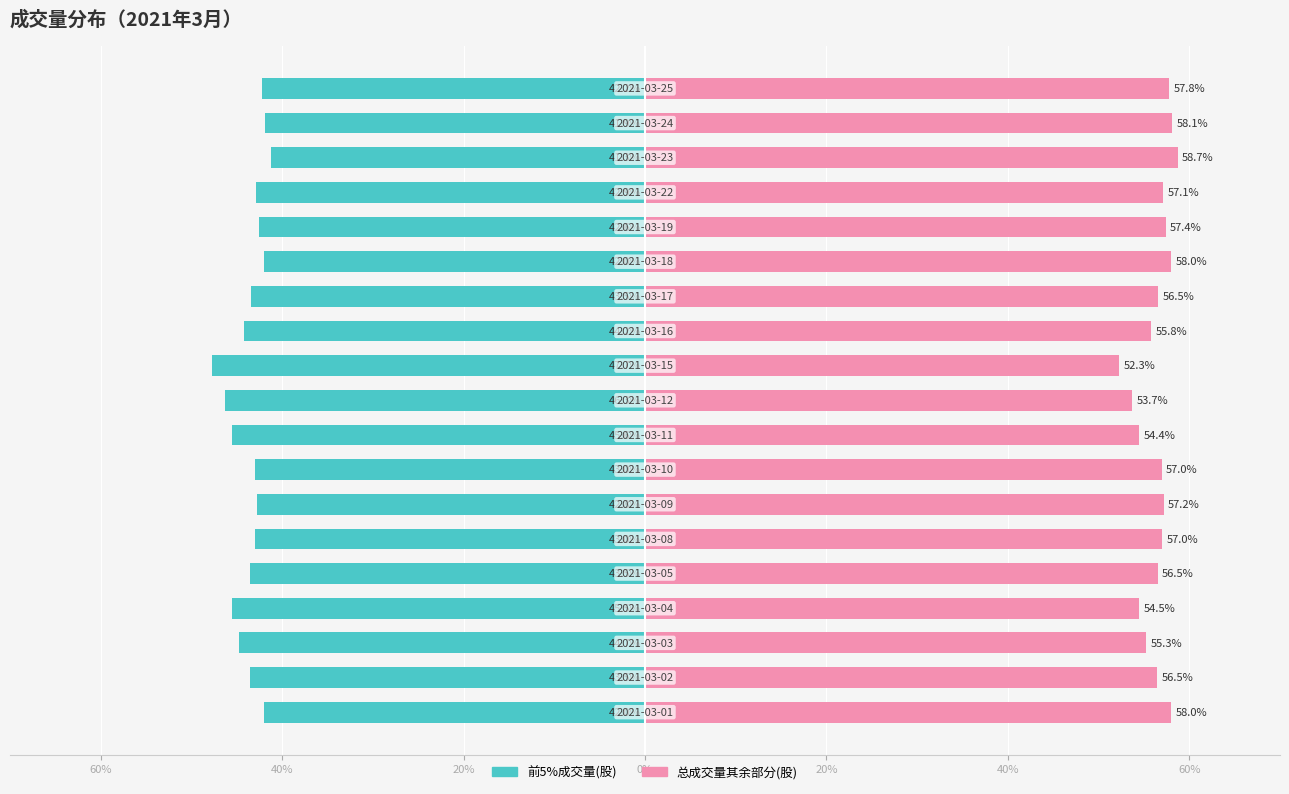

At which category is the sum across all series the highest?

16